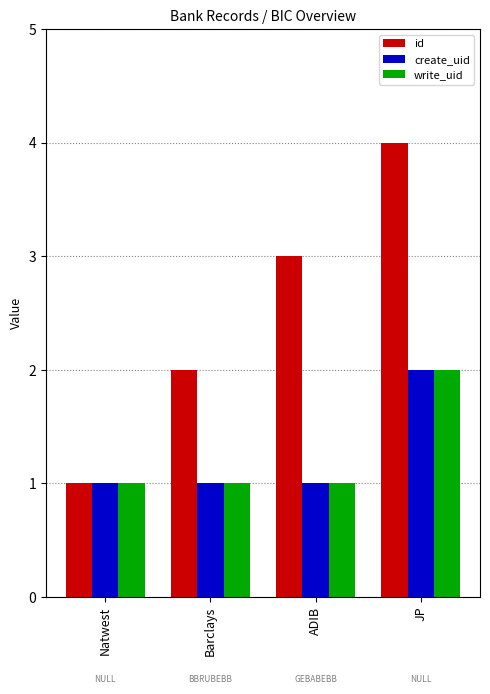

The value of write_uid at Natwest is 1. True or false?

True